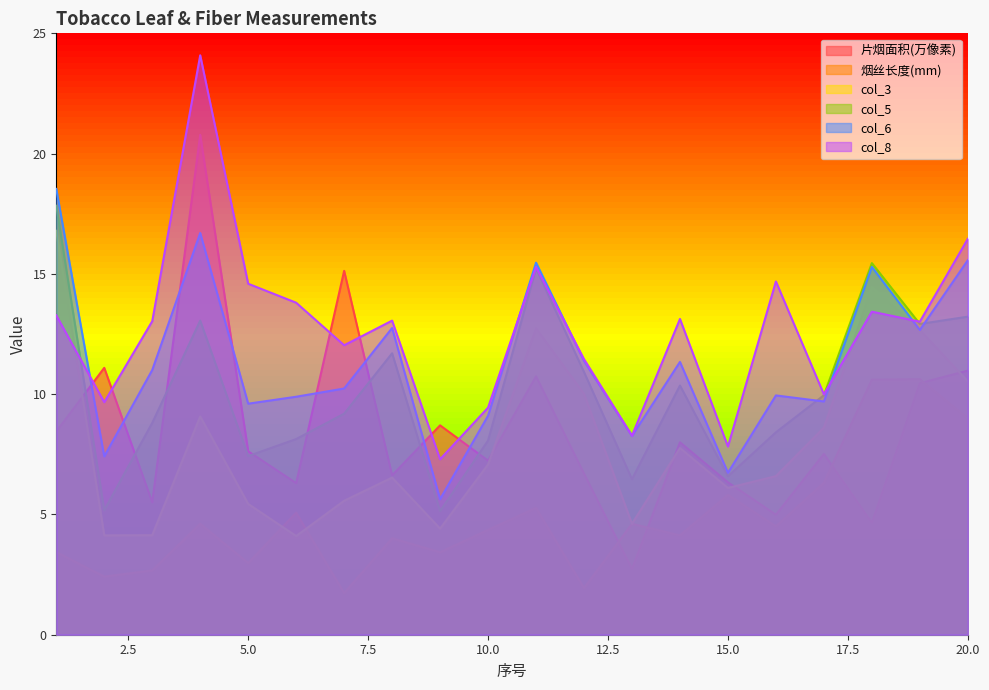

The value of col_6 at 1 is 18.5. True or false?

True